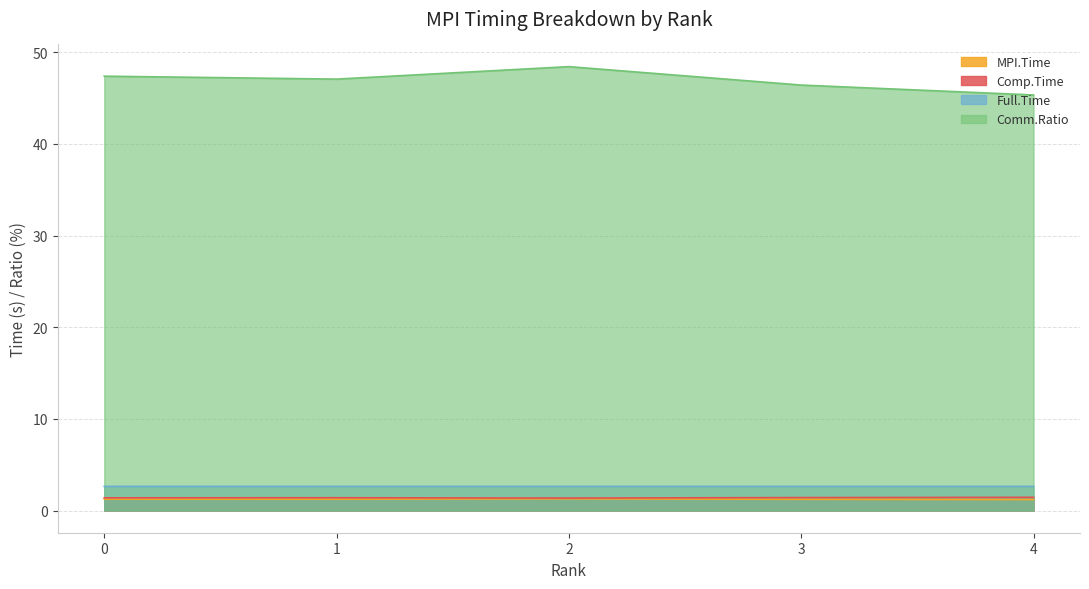

How many lines are shown in the chart?

4